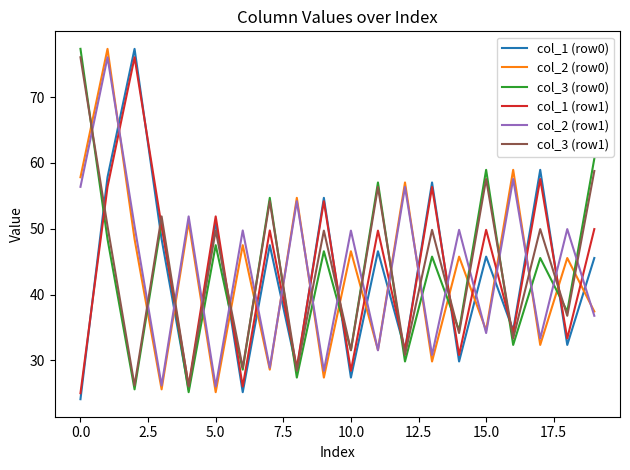

How many intersections are there between col_3 (row0) and col_2 (row0)?

18